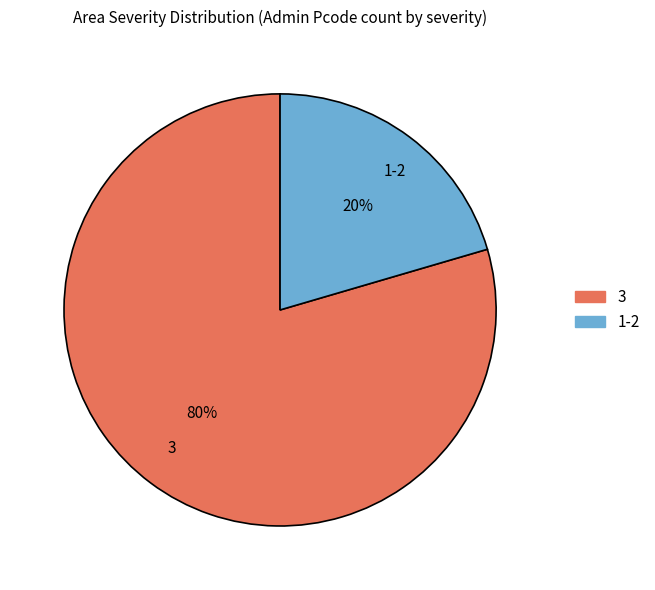

Between 3 and 1-2, which is larger?

3